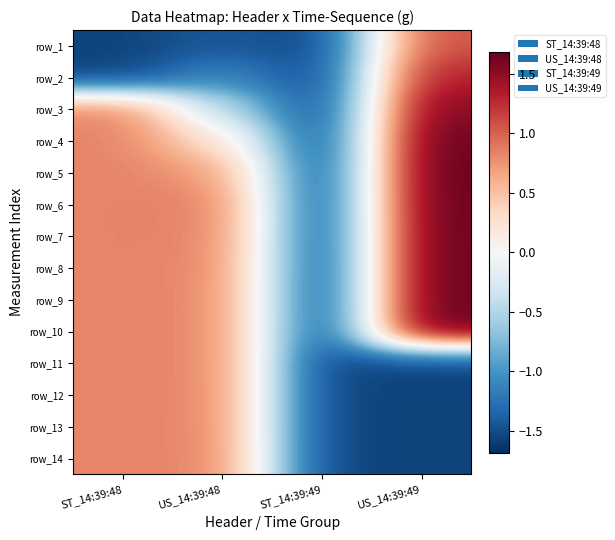

The row_4 series shows 0.8 at ST_14:39:48. True or false?

True